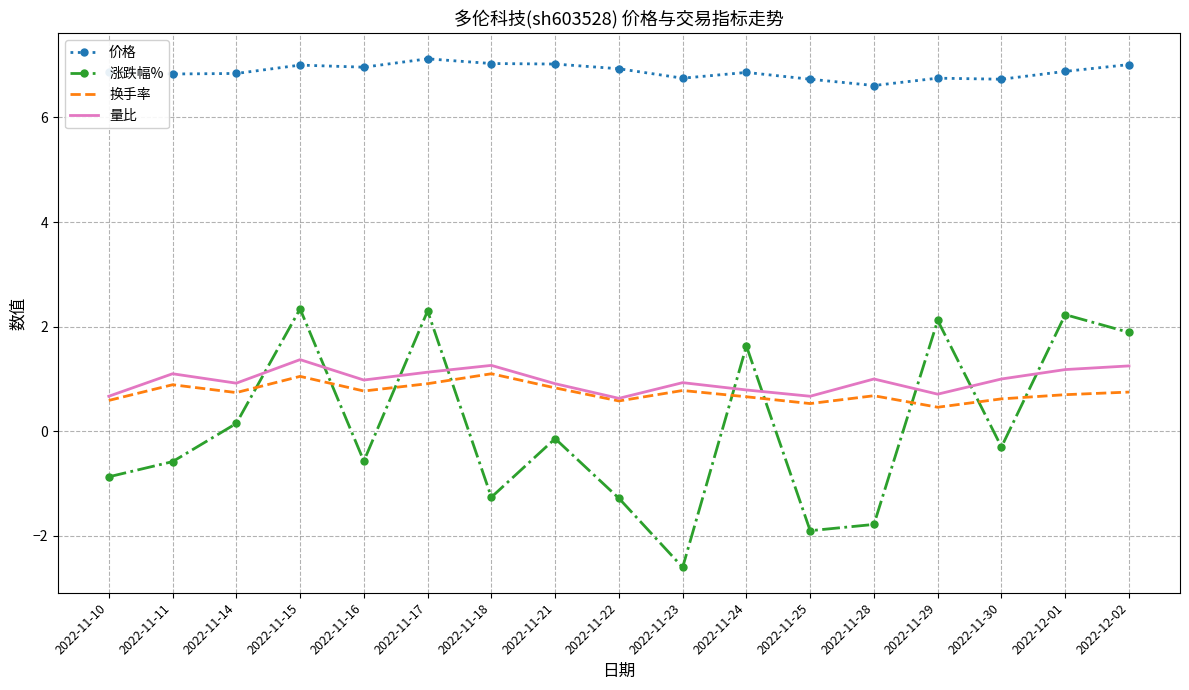

What is the difference between the maximum and second lowest values in the 量比 series?

0.7